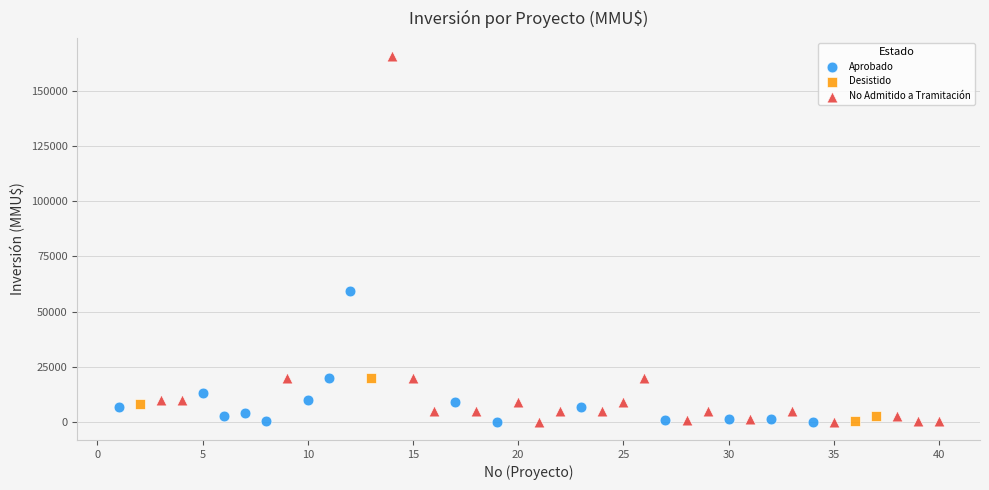

Which series has the widest spread of Y values?

No Admitido a Tramitación